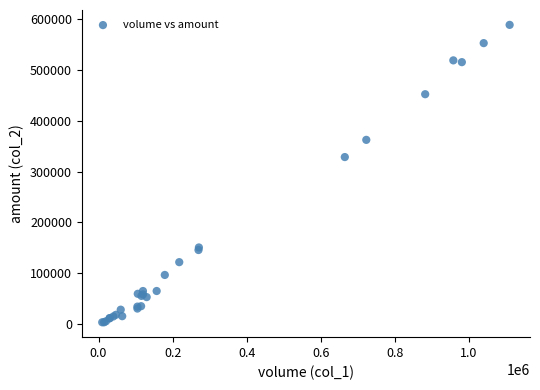

What Y value in the scatter plot is closest to 295920?

328350